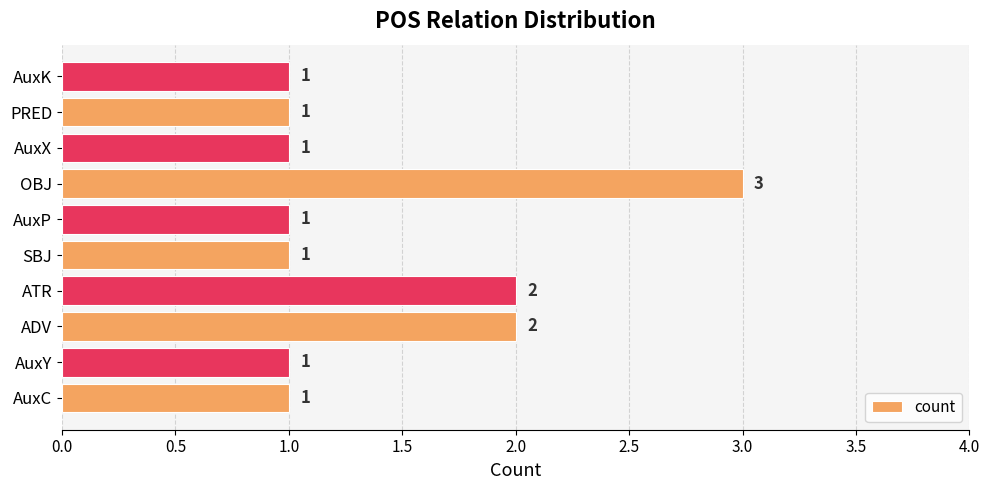

What is the sum of all values?

14